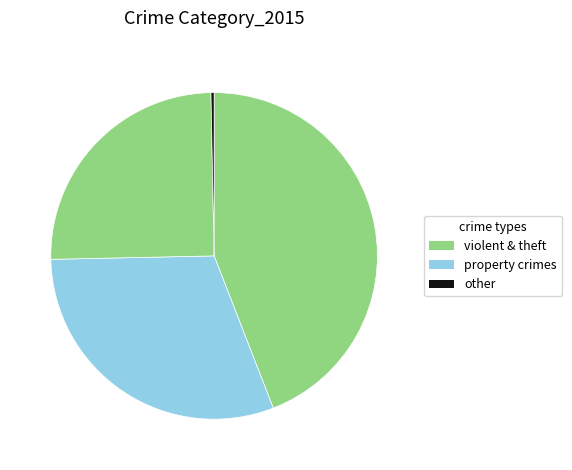

How many segments does this pie chart have?

4